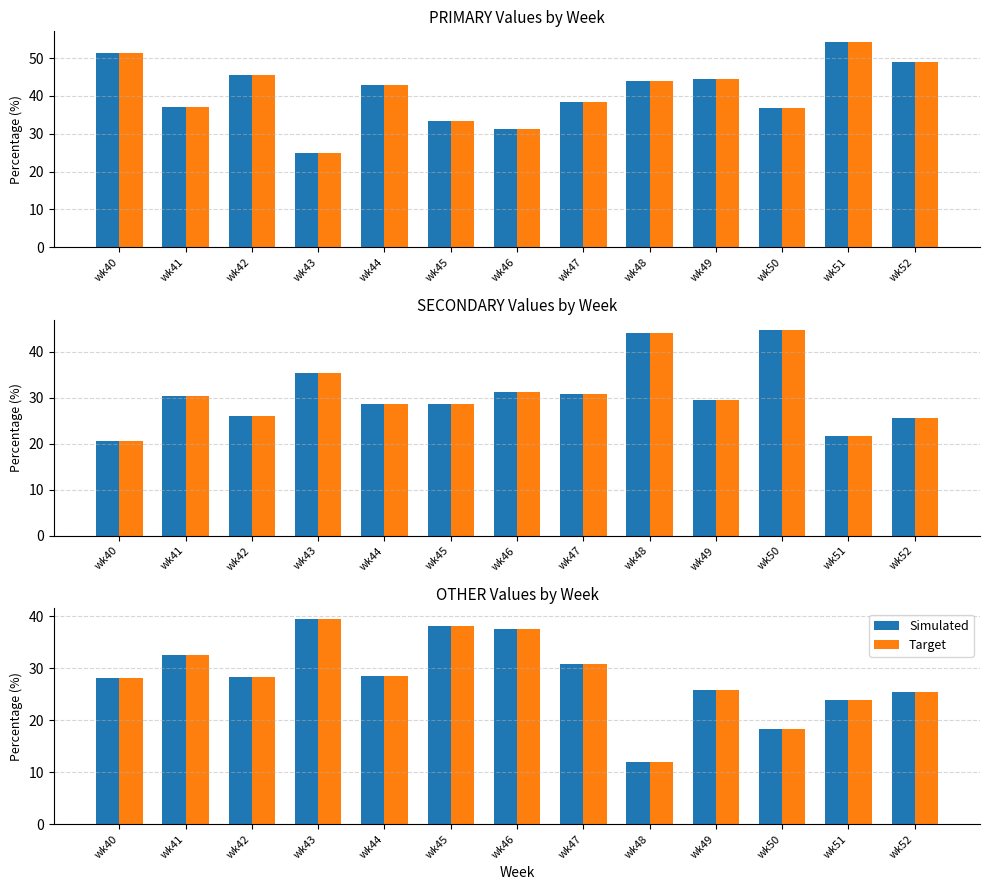

What is the average value of the Target series?

28.4